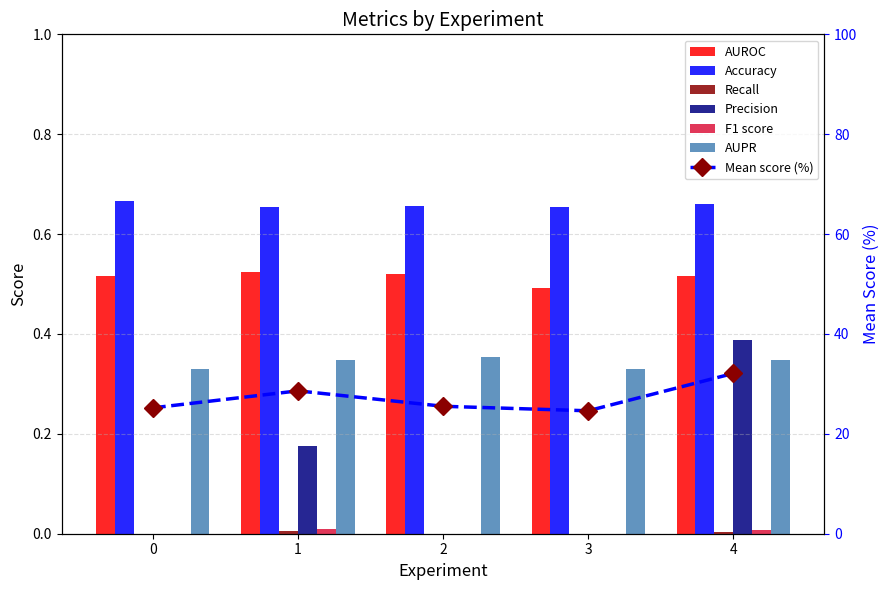

Is the value of Recall at 1 greater than the value of Accuracy at 1?

No